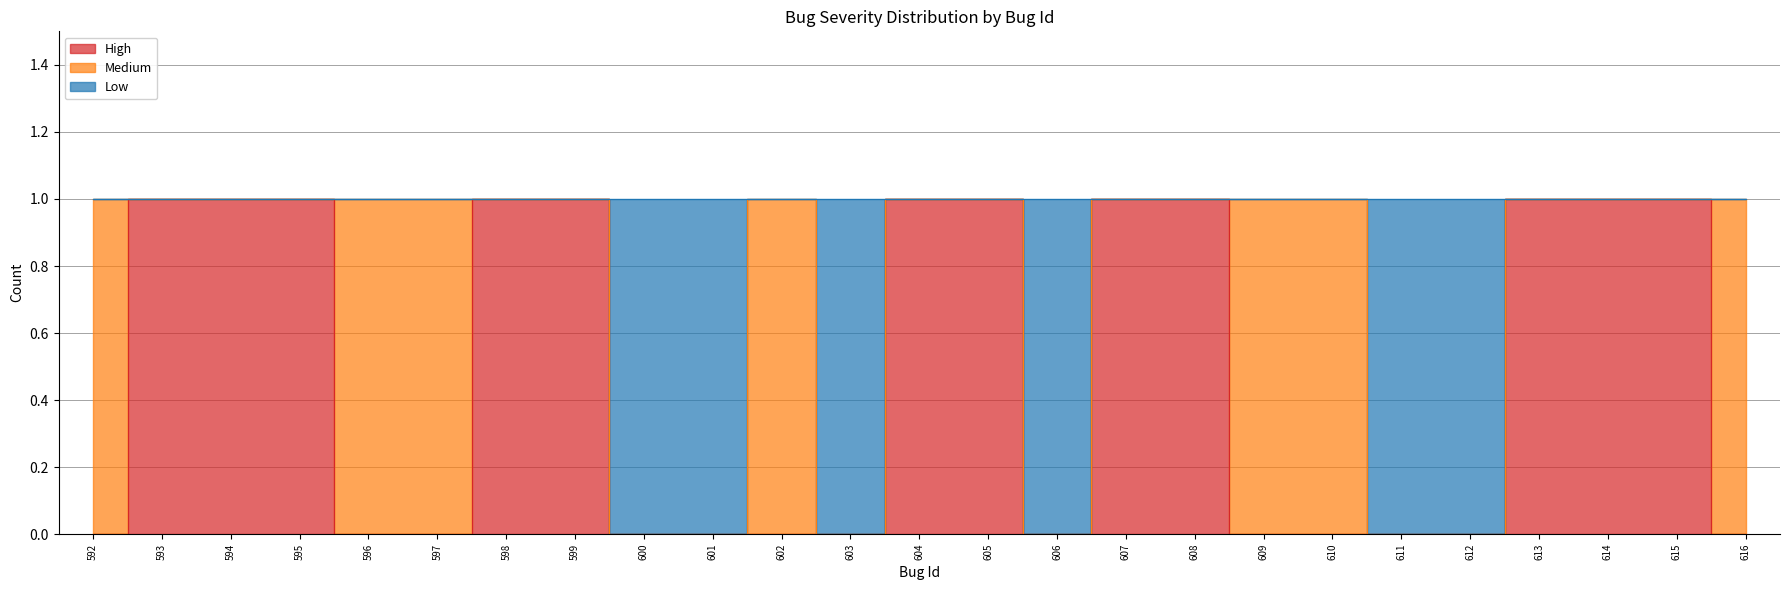

Count the number of categories in the chart.

25